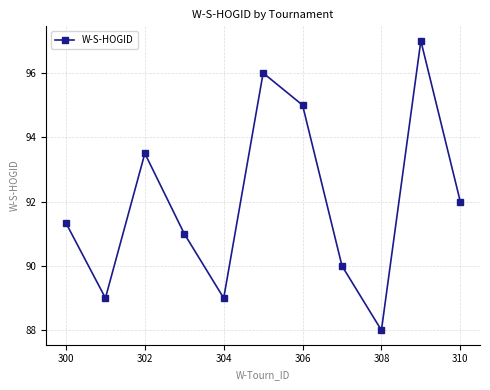

What is the value of the 2nd point from the left?

89.0